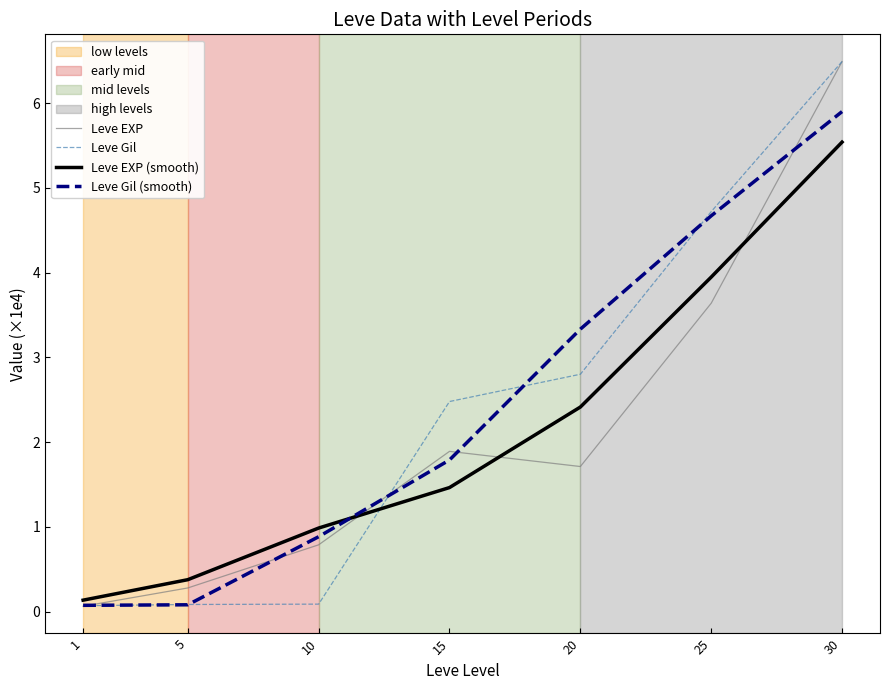

Is it true that Leve EXP equals 1.1 at 10?

False